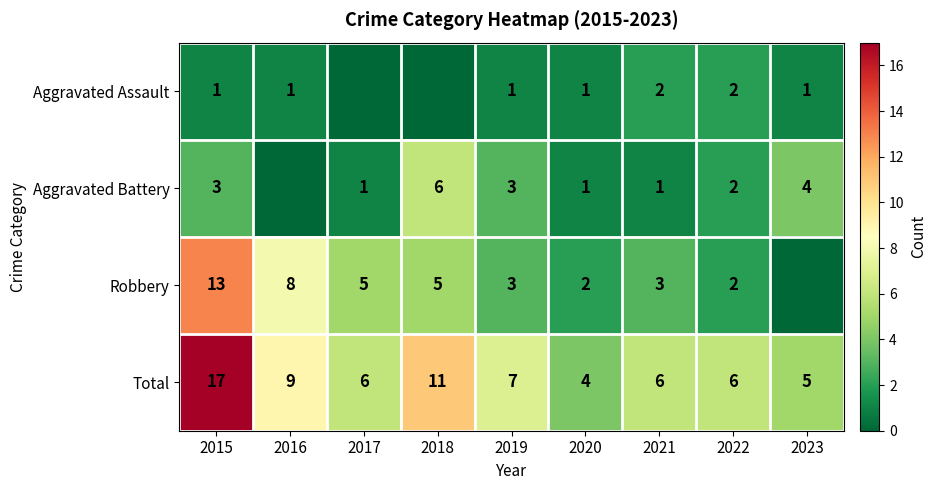

What is the minimum value for Total?

4